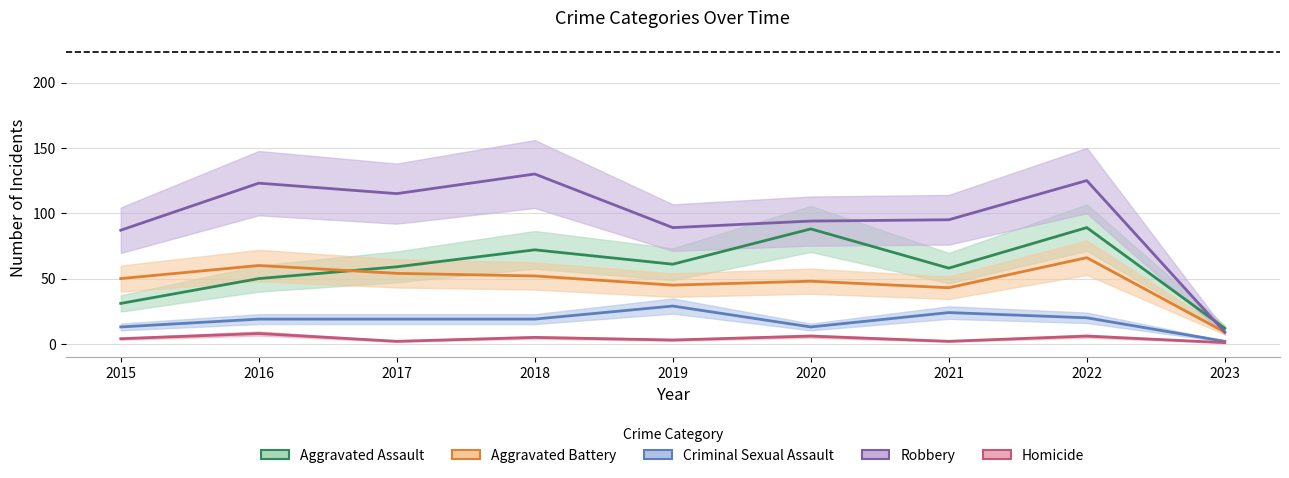

Between which two adjacent categories do Aggravated Assault and Robbery first intersect?

2022 and 2023